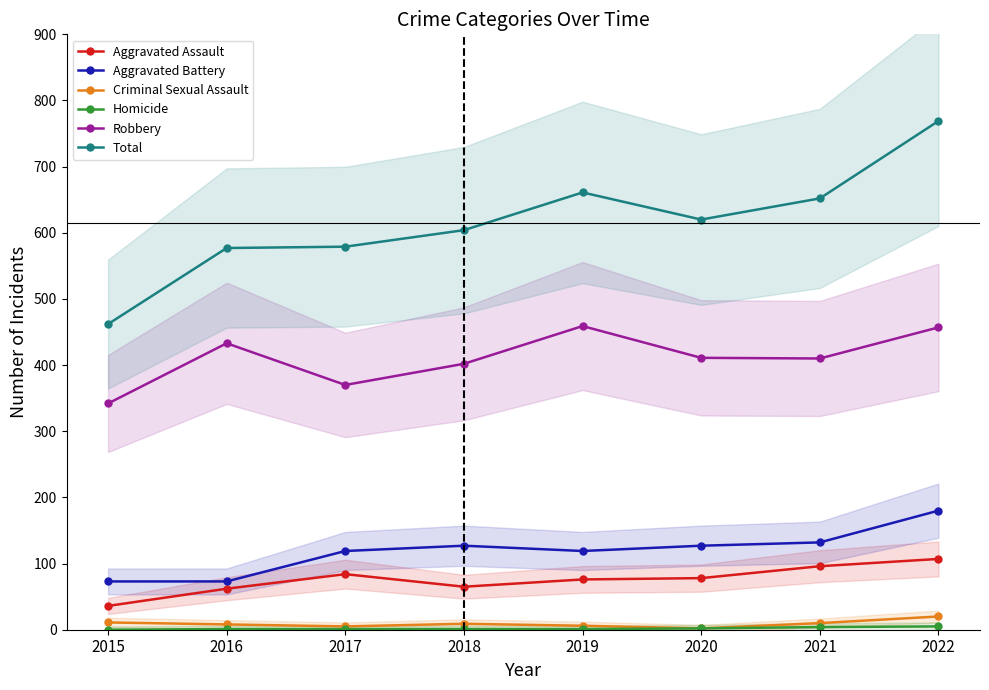

The value of Total at 2018 is 604. True or false?

True